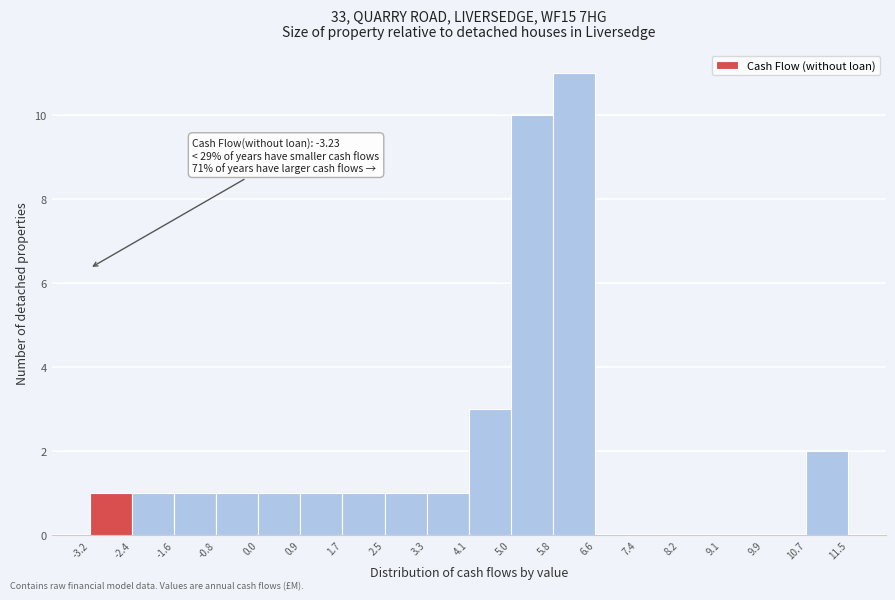

Which range on the x-axis has the tallest bar?

5.8 to 6.6